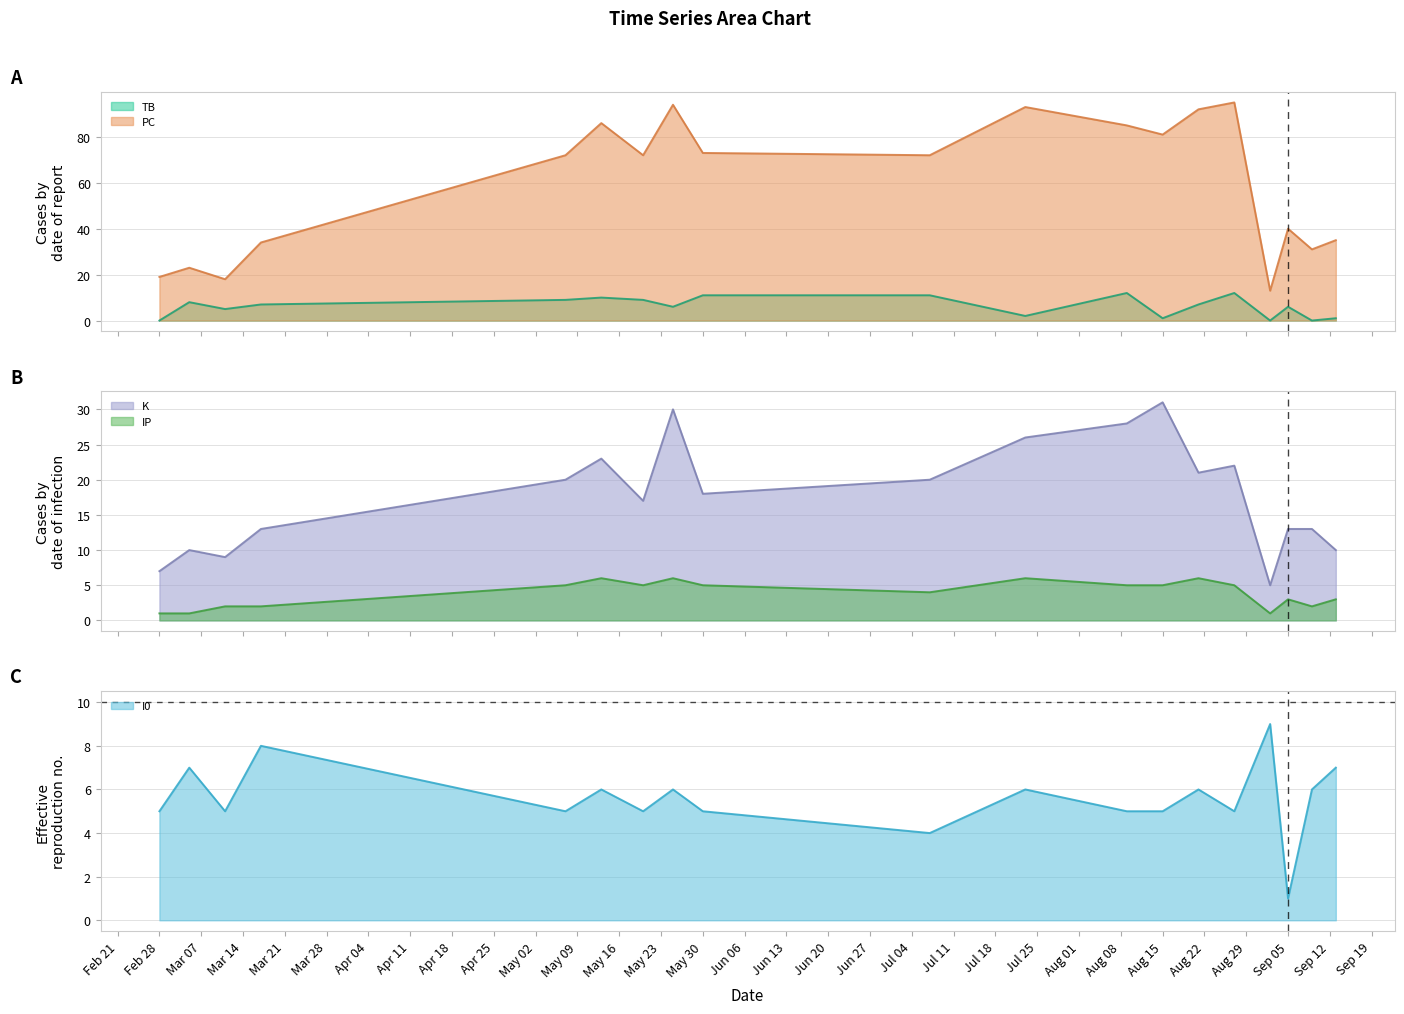

Which series changed the most between Feb 28 and Apr 18?

PC line